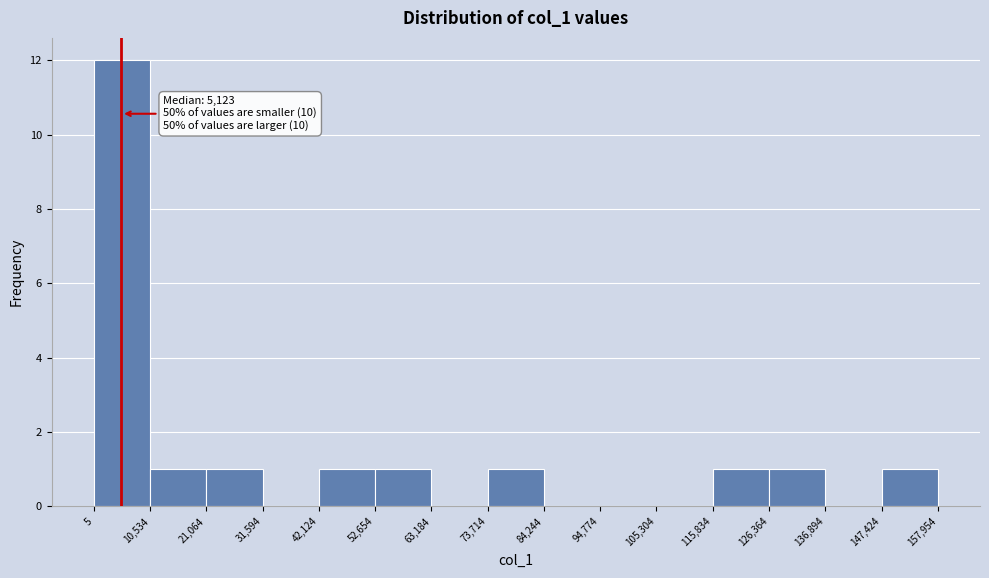

Over which range of the x-axis is the bar tallest?

5 to 10,534